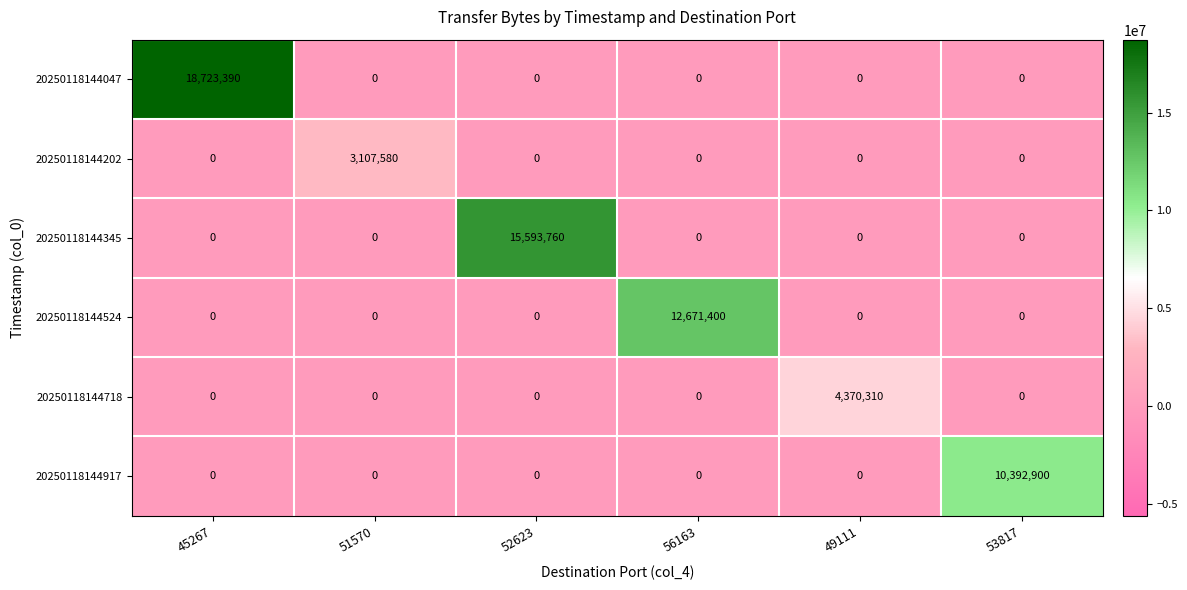

How many values in 20250118144524 are above zero?

1